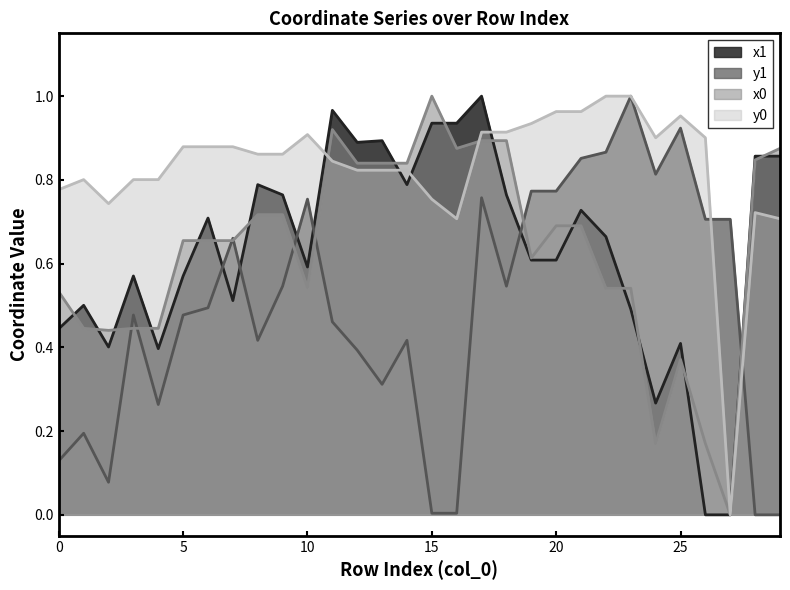

Where is the first local minimum for x0?

2